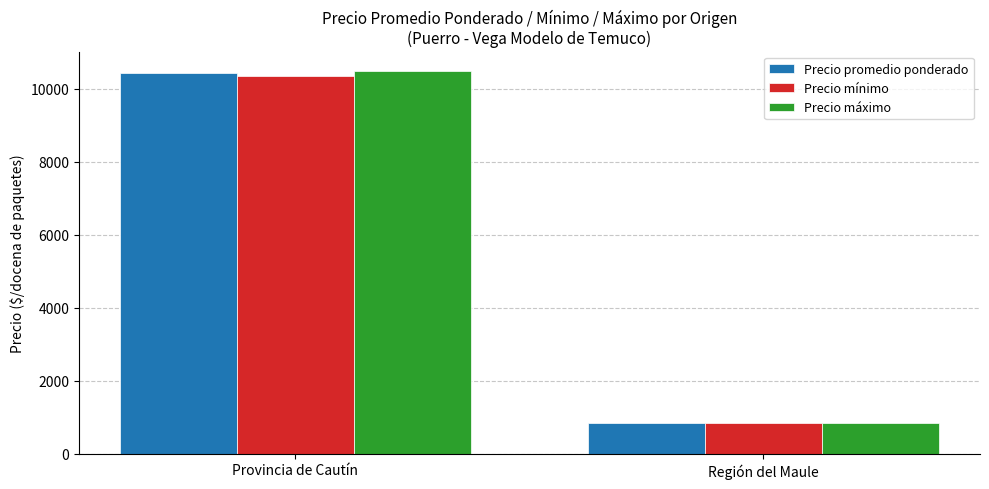

What is the spread (max minus min) of values at Provincia de Cautín?

145